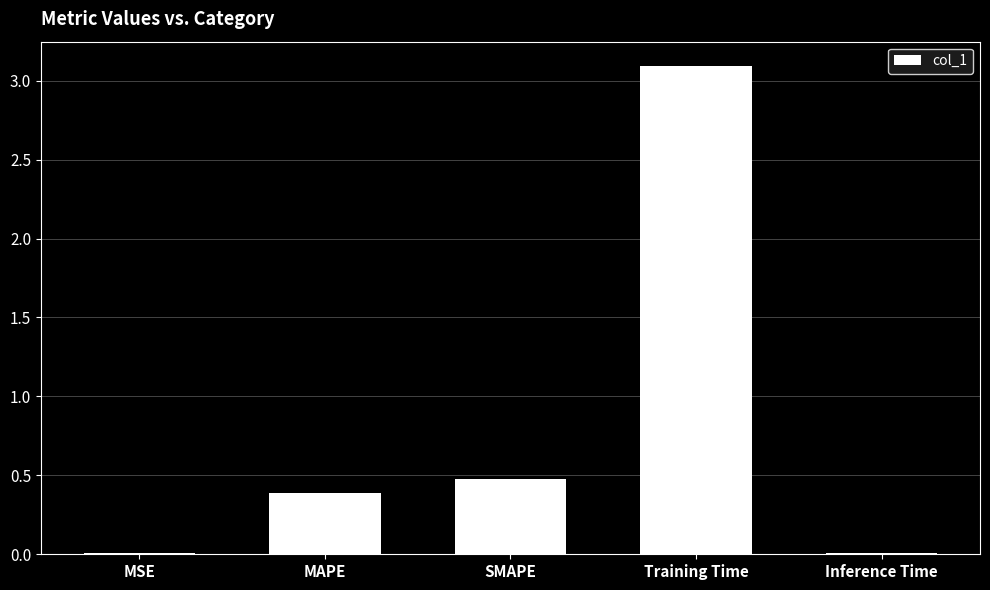

The chart shows a value of 0.0 at MSE. True or false?

True